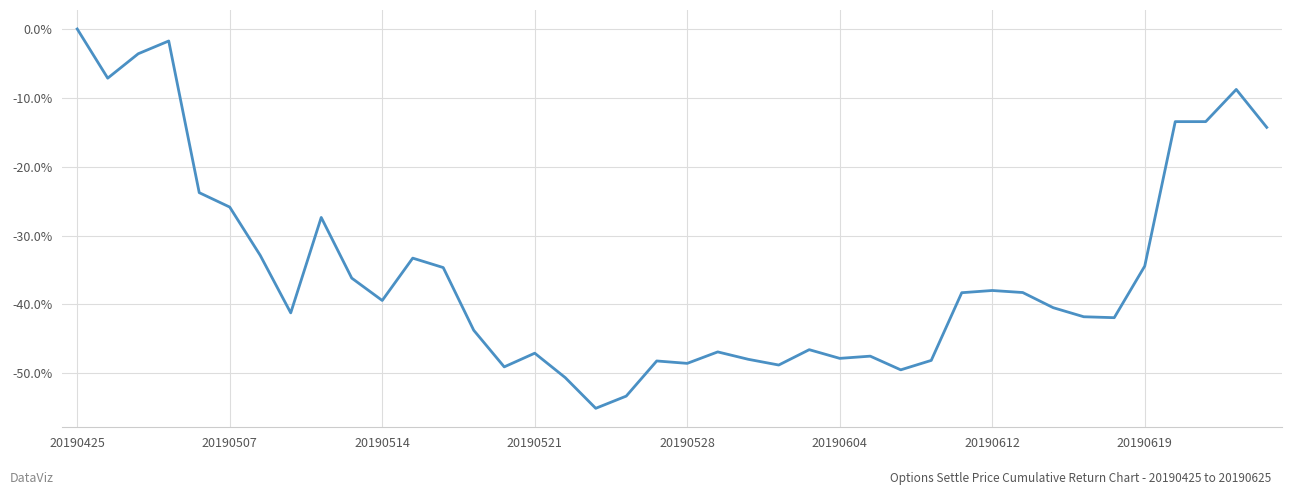

At which label is the value closest to 0?

20190425